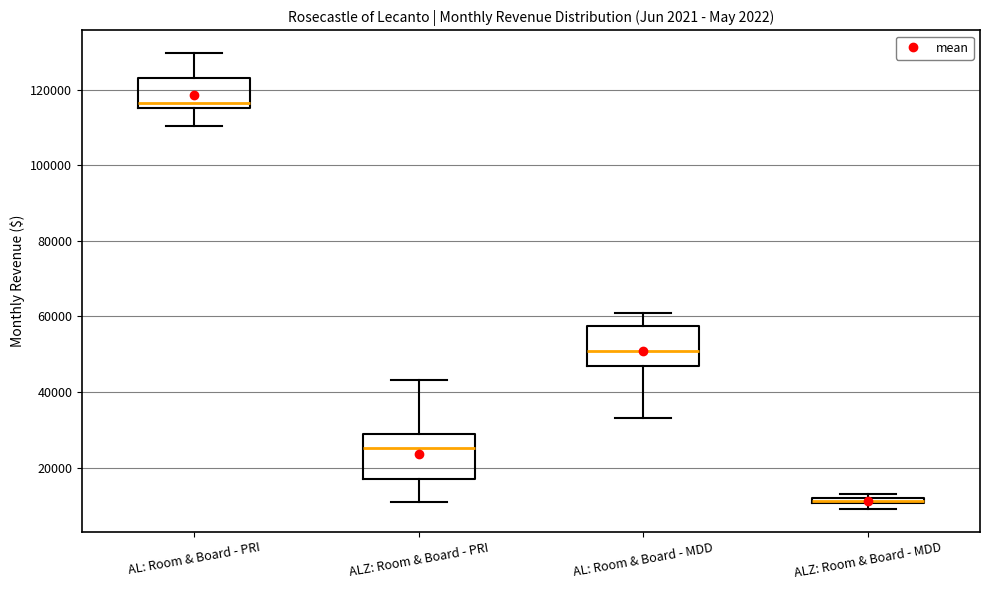

Which box's median line is the highest?

AL: Room & Board - PRI